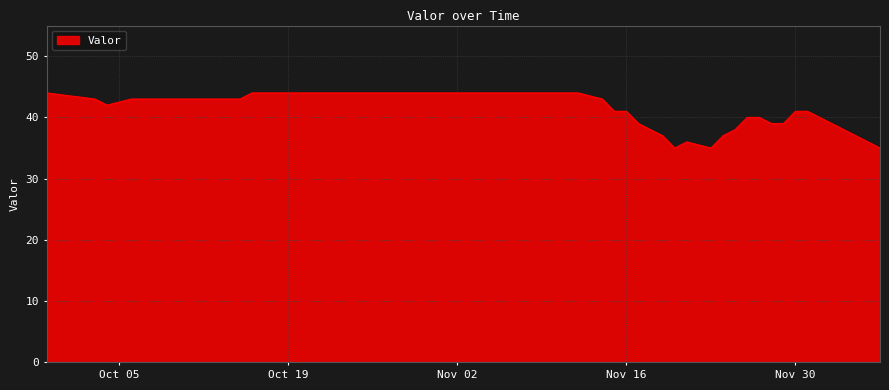

Reading right to left, extract all data points from this chart.

35	36	38	39	40	41	41	39	39	40	40	38	37	35	36	35	37	38	39	41	41	43	44	44	44	44	44	44	44	44	44	44	44	44	43	43	42	43	44